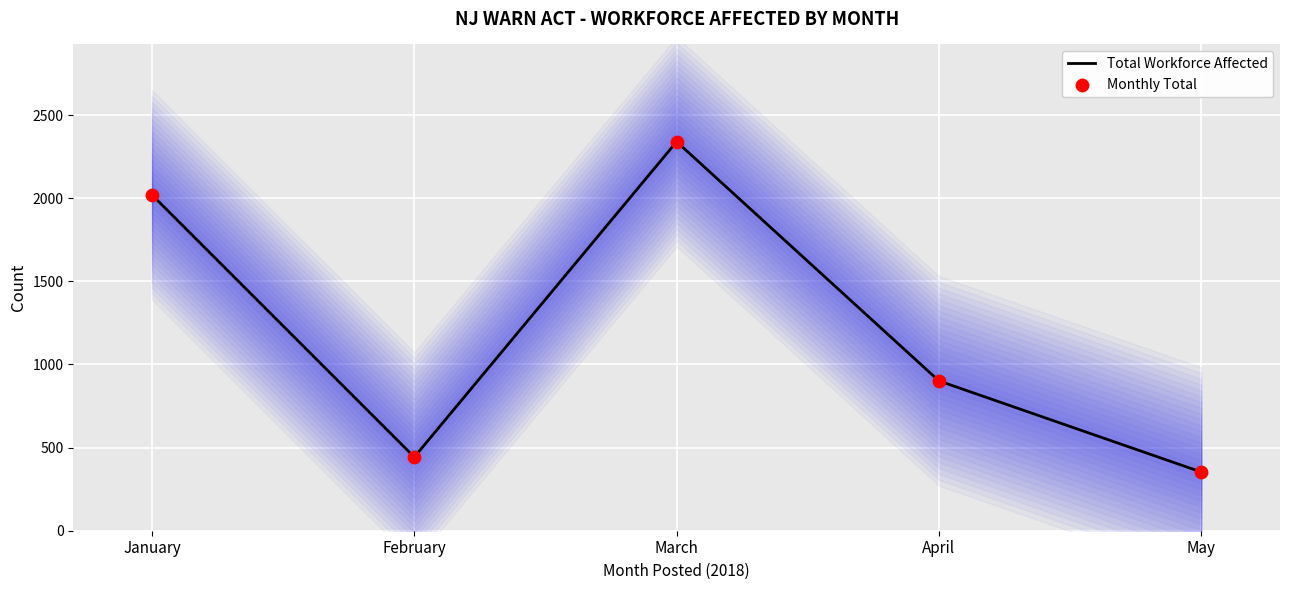

At which category is the sum across all series the highest?

March